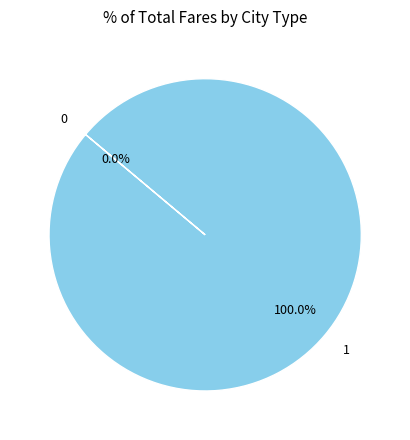

How many slices are in this pie chart?

2